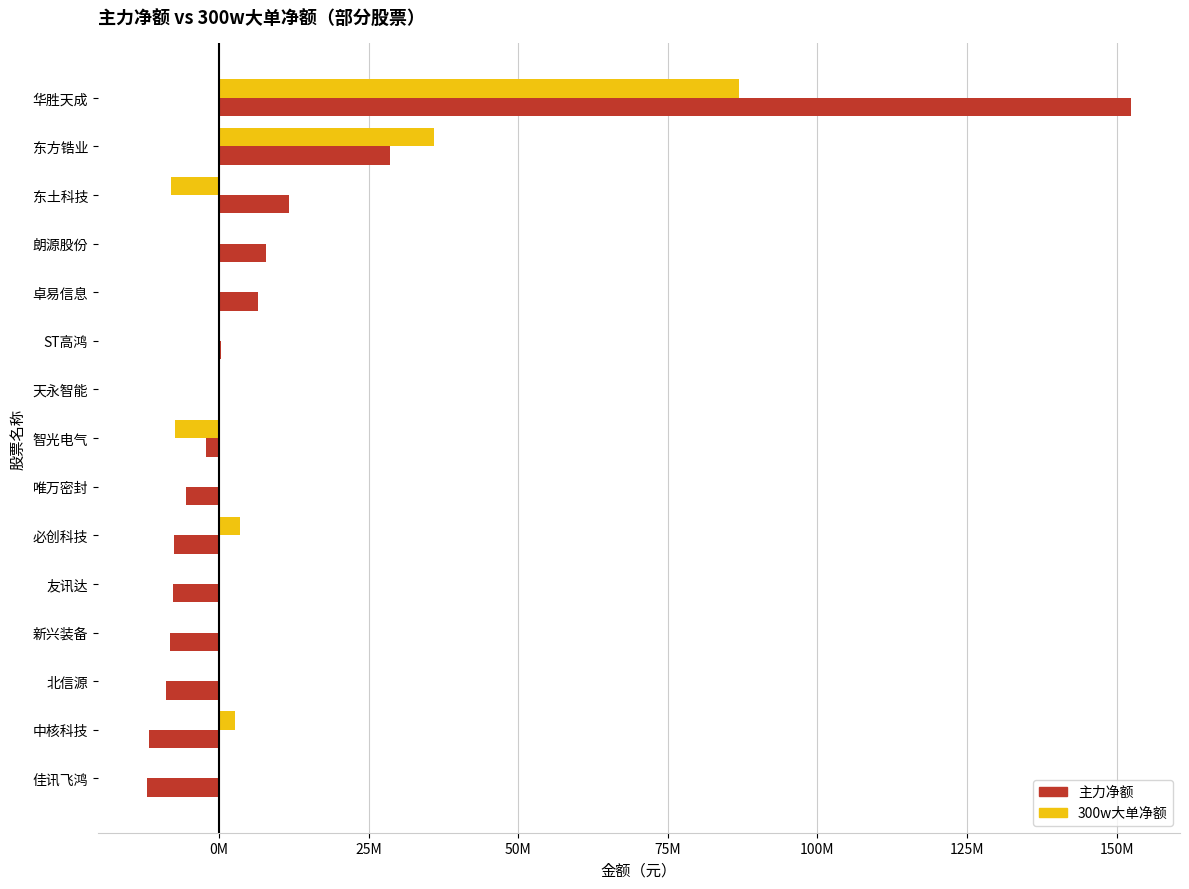

What are all the series names shown in the legend?

主力净额, 300w大单净额